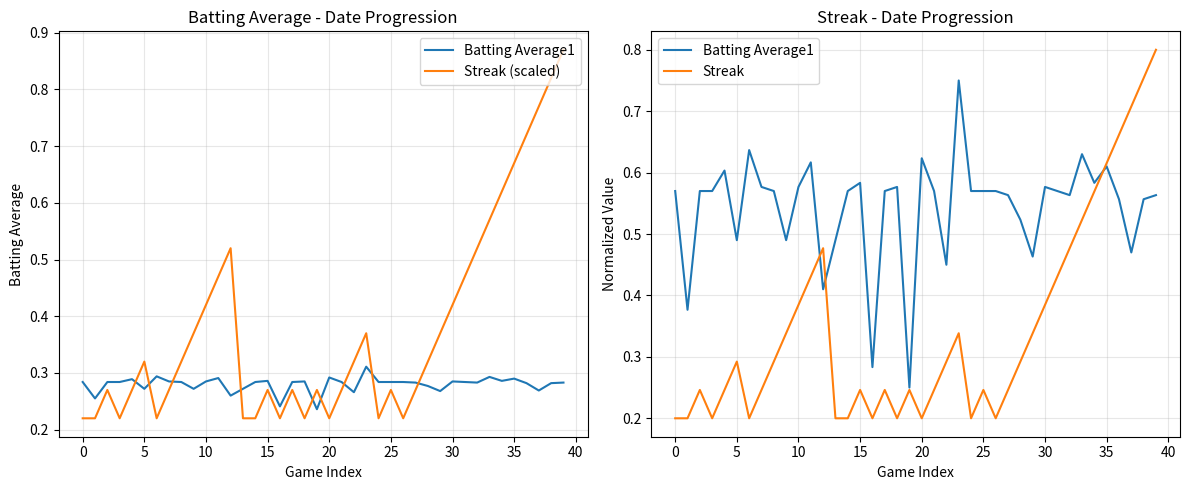

What is the highest value of the Streak (scaled) series?

0.9